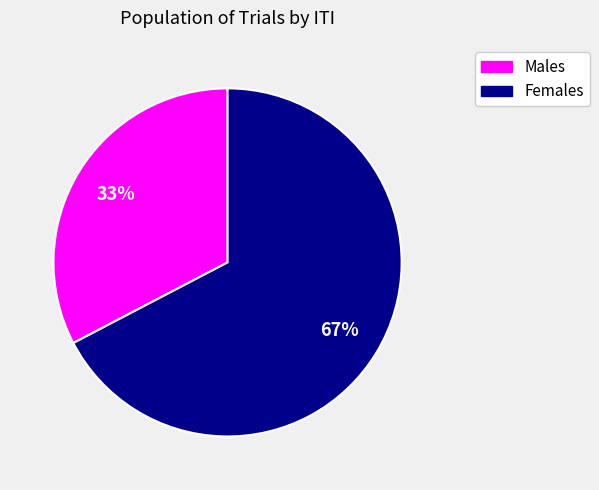

How many slices are in this pie chart?

2